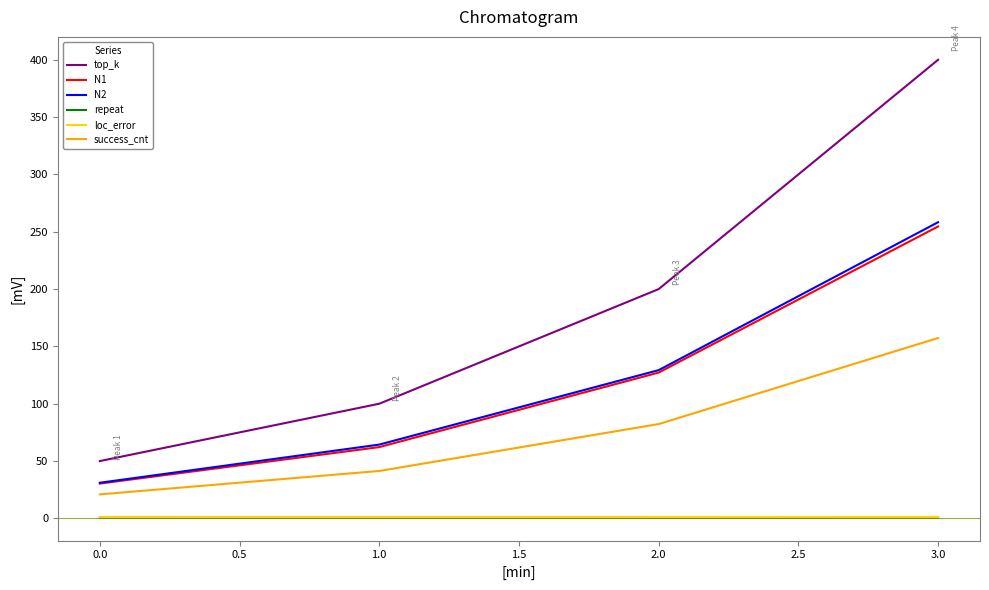

True or false: repeat has more than 2 interior local peaks.

False